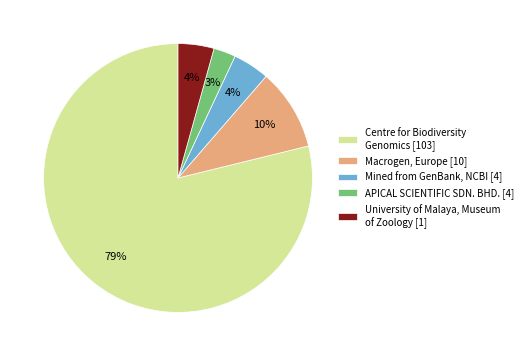

Between APICAL SCIENTIFIC SDN. BHD. [4] and University of Malaya, Museum of Zoology [1], which is larger?

University of Malaya, Museum of Zoology [1]